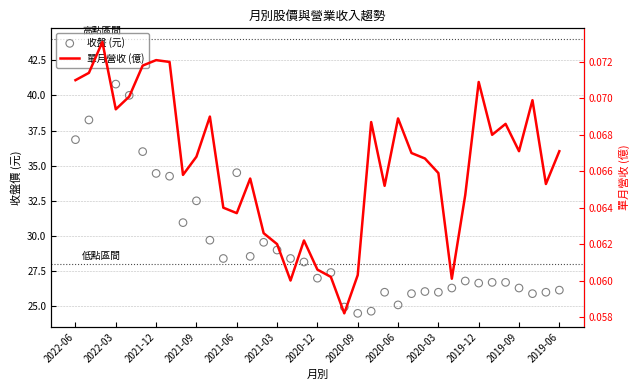

Is the value of 單月營收 (億) at 26 greater than the value of 收盤 (元) at 23?

No